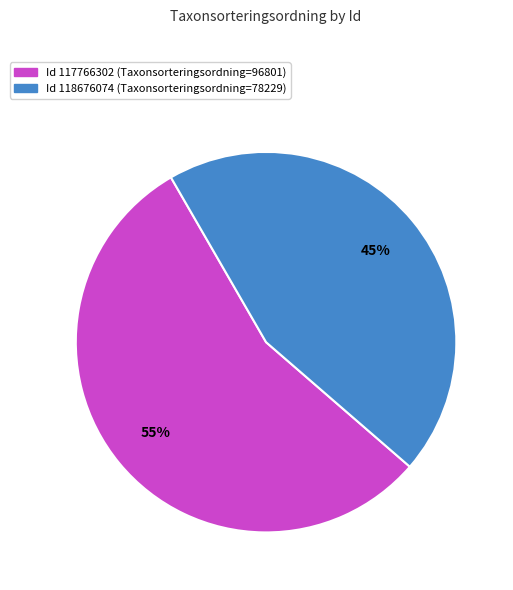

Is there a majority slice in this chart?

Yes